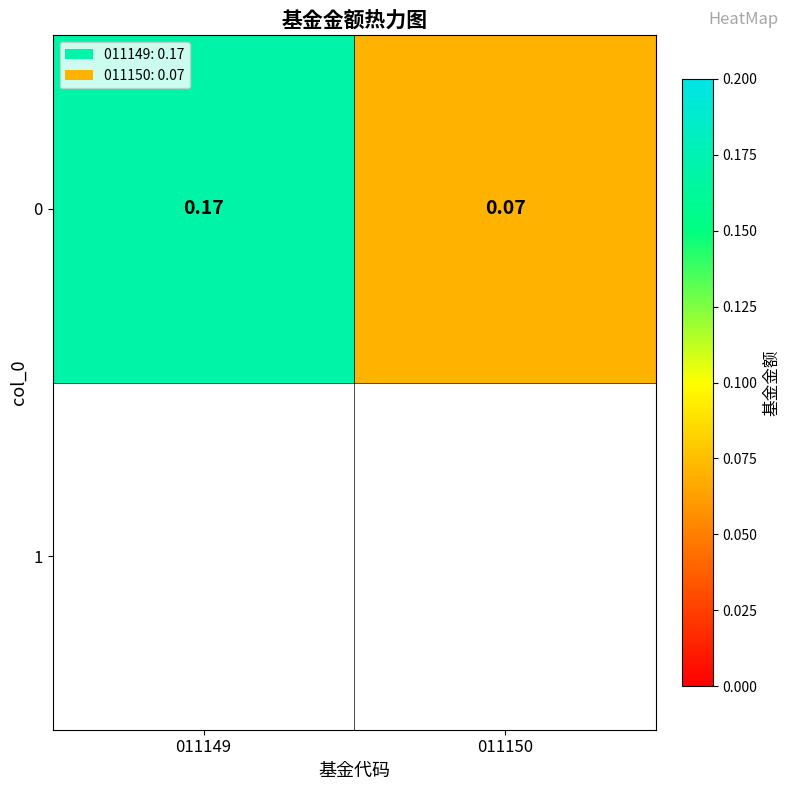

Which label corresponds to the smallest value in the chart?

011150